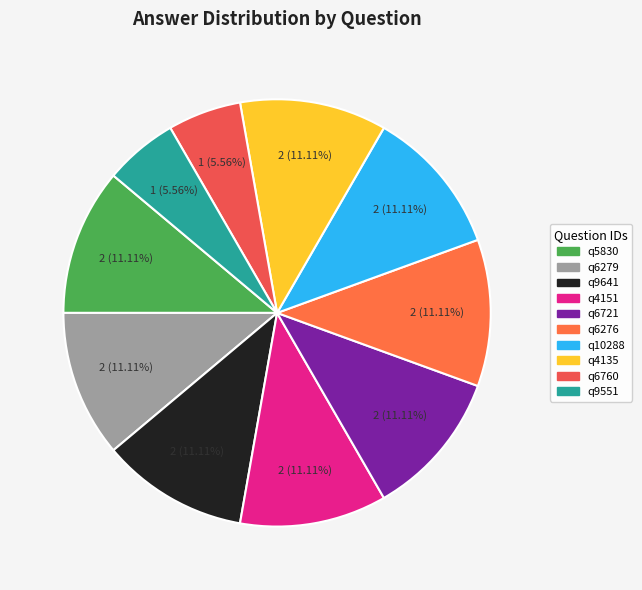

How many slices are in this pie chart?

10